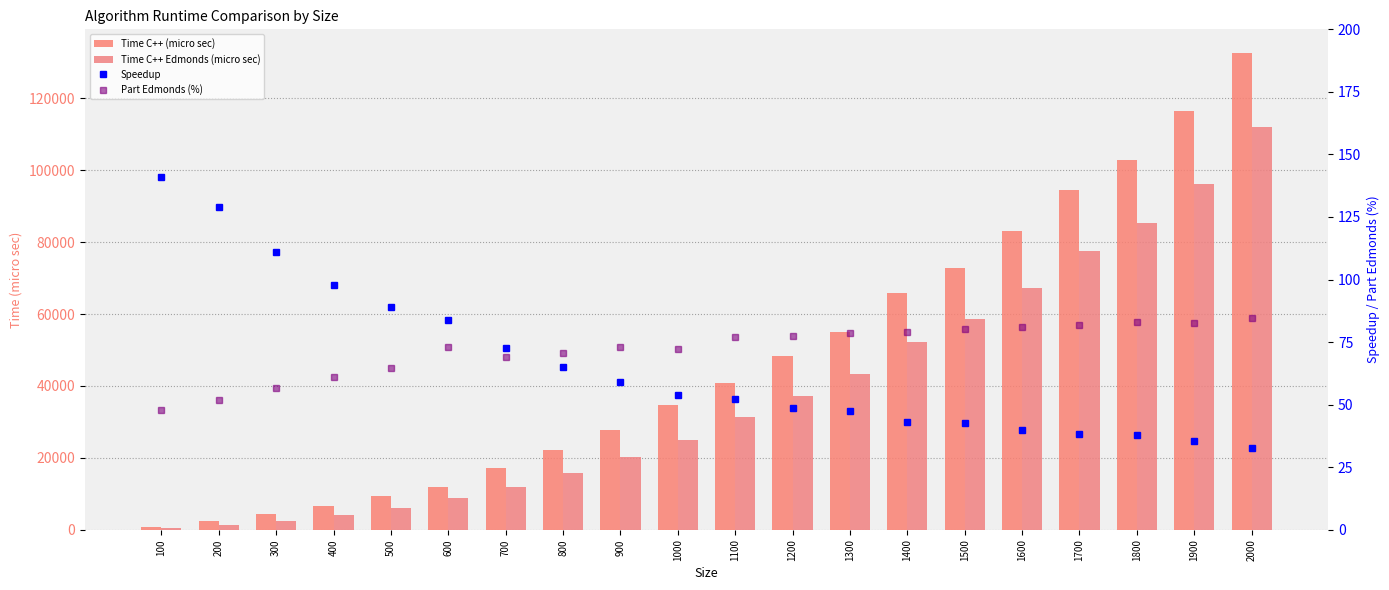

The Time C++ (micro sec) series shows 33157.0 at 800. True or false?

False